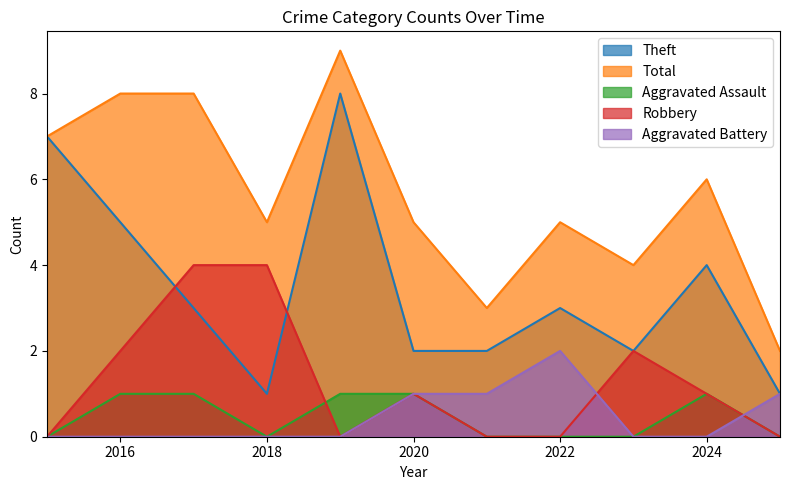

Between 2021 and 2024, which series saw the biggest shift?

Total